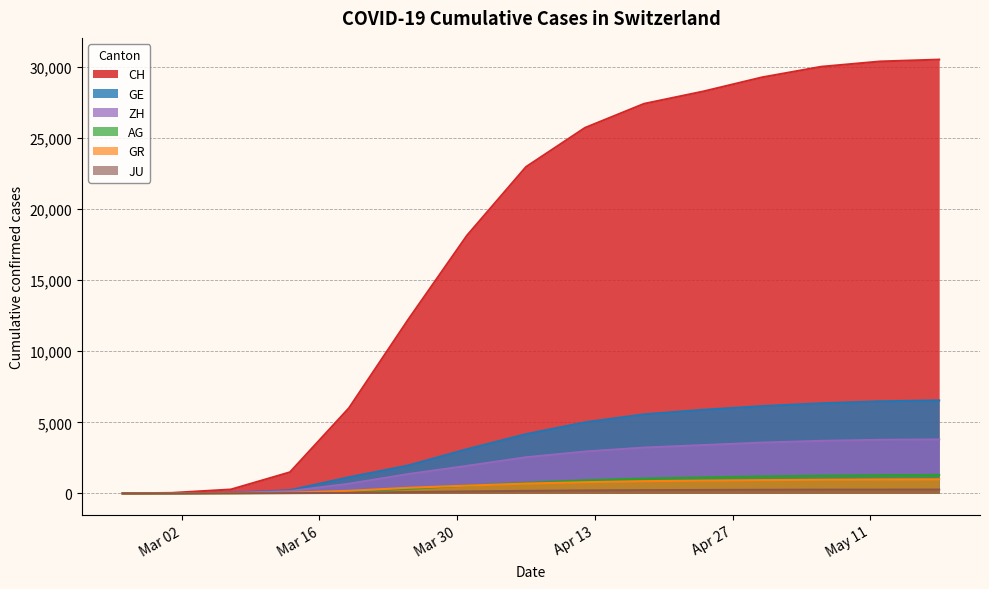

Which category has the lowest value across all series?

2020-02-25